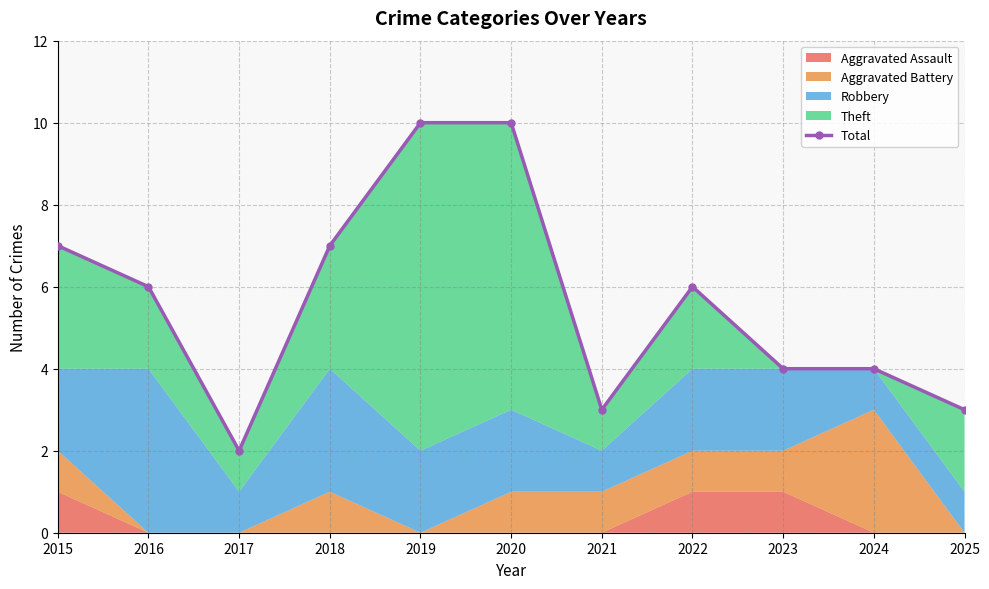

What is the change in value from 2019 to 2025?

-7